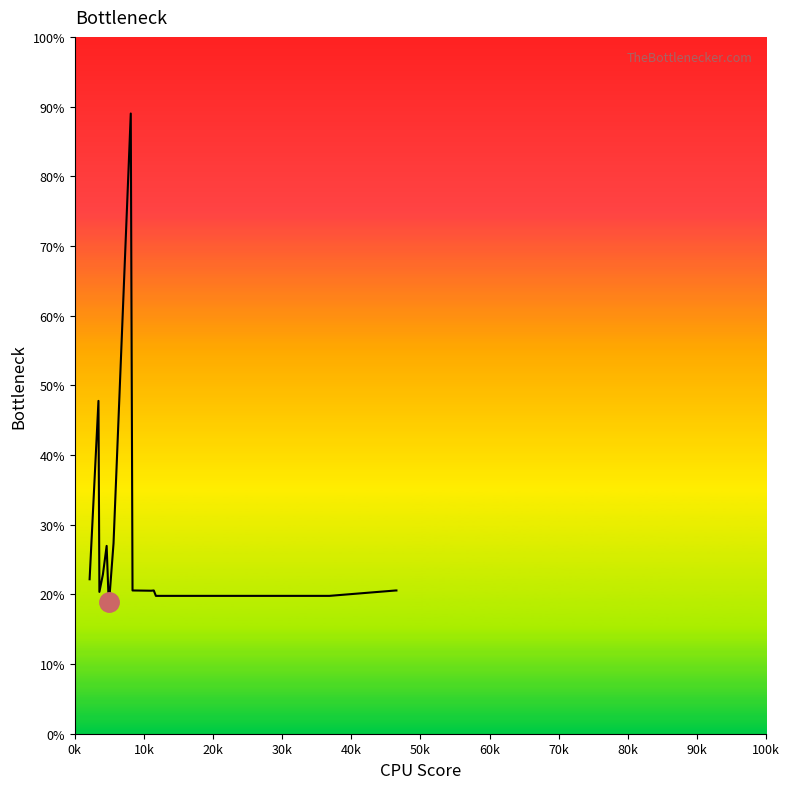

How many lines are shown in the chart?

1